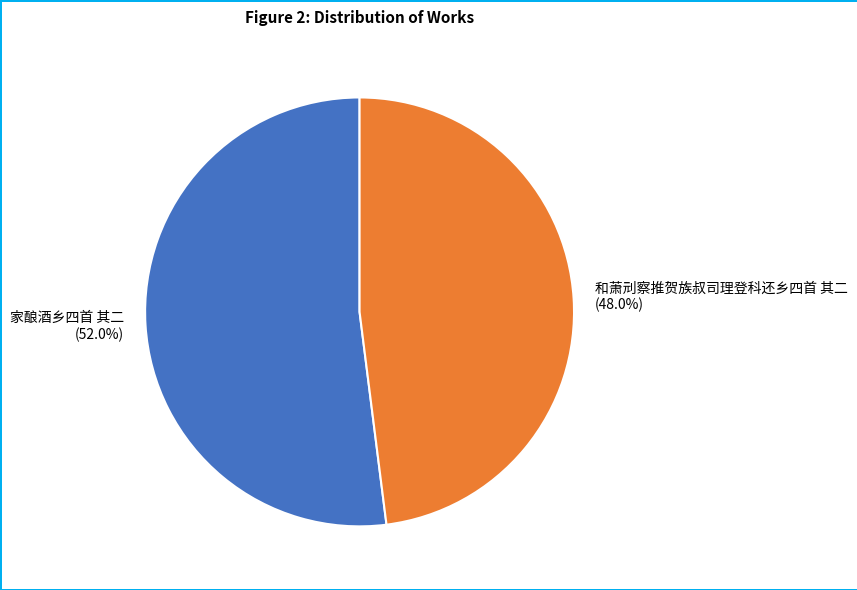

Which category has the smallest portion of the pie?

和萧刓察推贺族叔司理登科还乡四首 其二